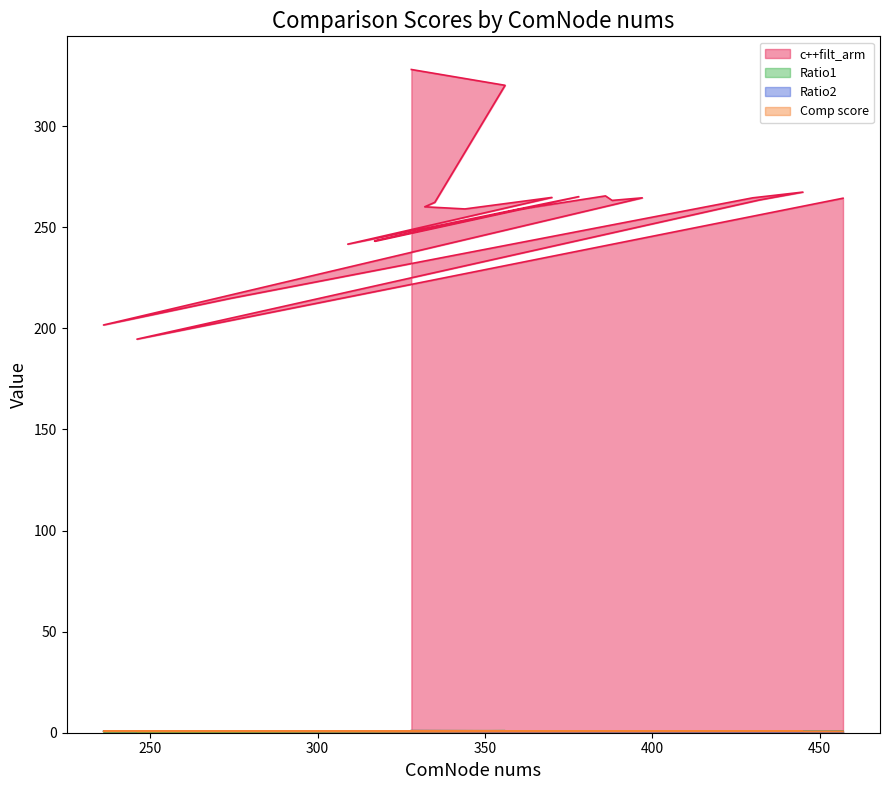

In Ratio2, how many points are higher than both neighbors (excluding endpoints)?

5